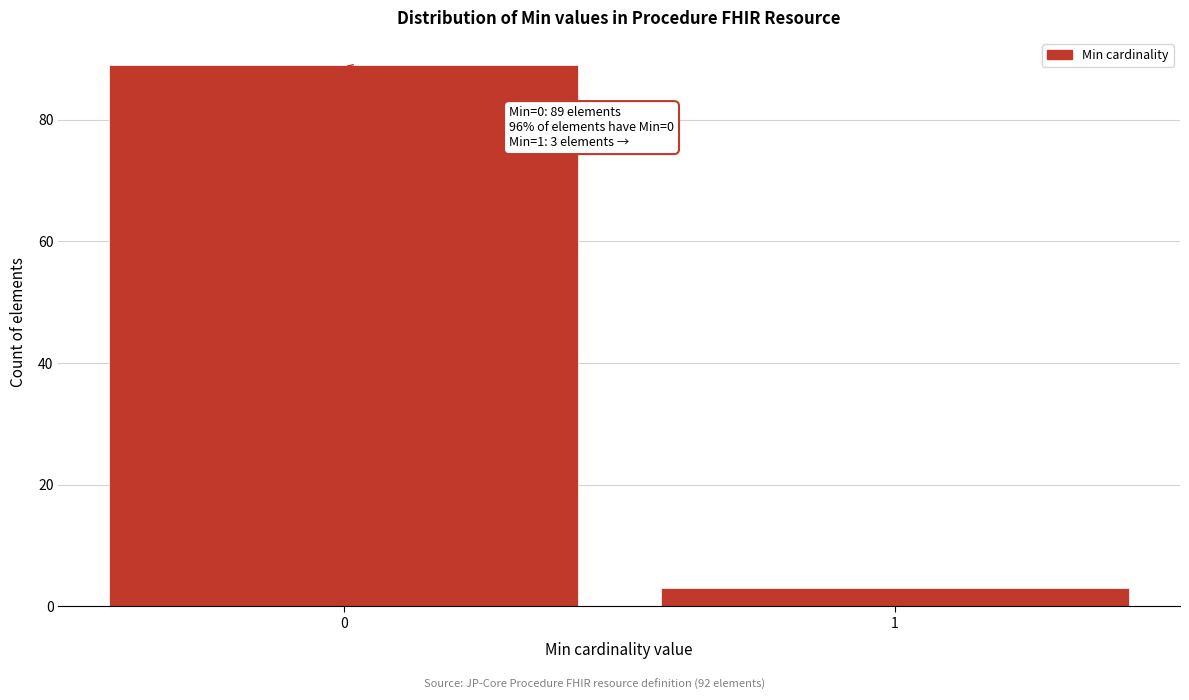

Reading right to left, extract all data points from this chart.

3	89